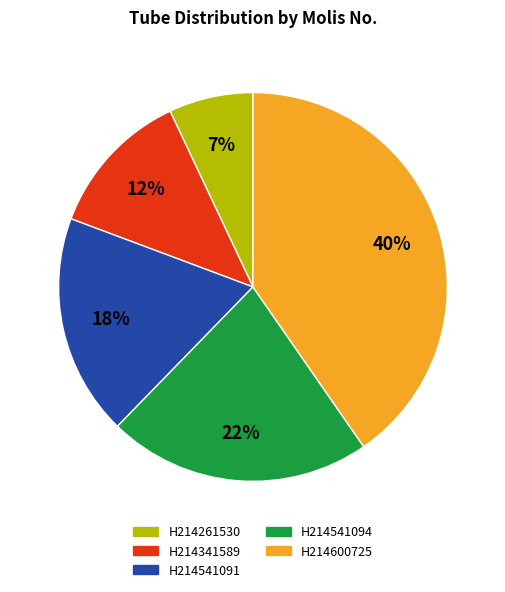

Which has a higher value, H214541094 or H214541091?

H214541094